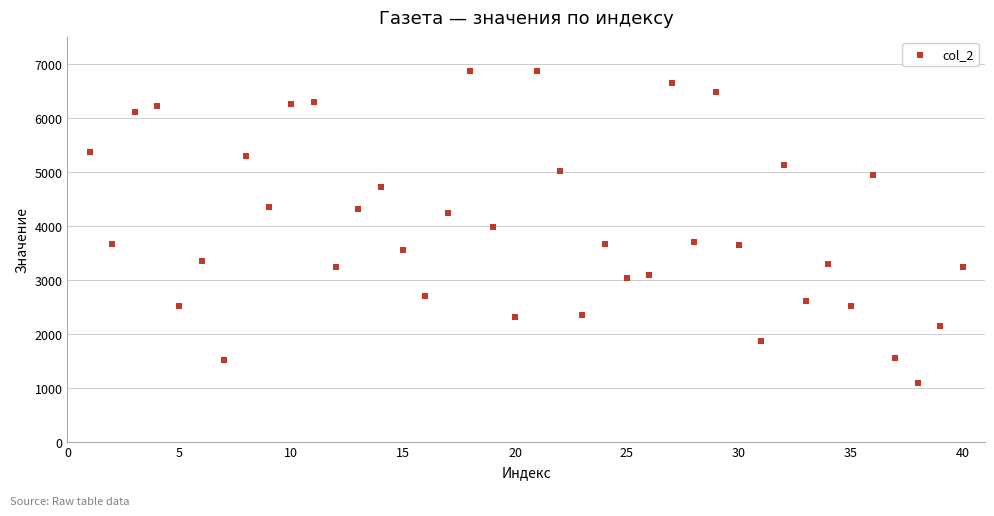

What is the range of Y values (max minus min)?

5782